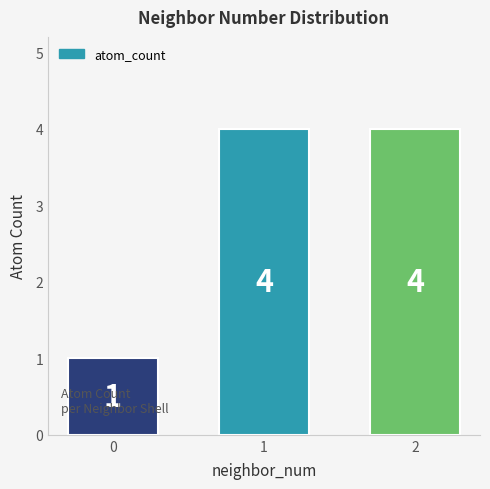

Reading left to right, extract all data points from this chart.

1	4	4